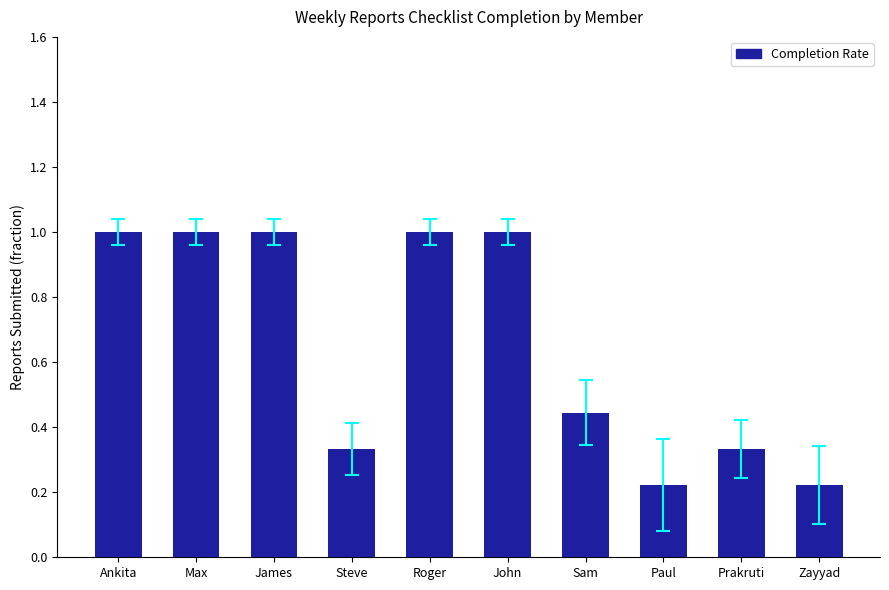

What is the change in value from Max to Zayyad?

-0.8